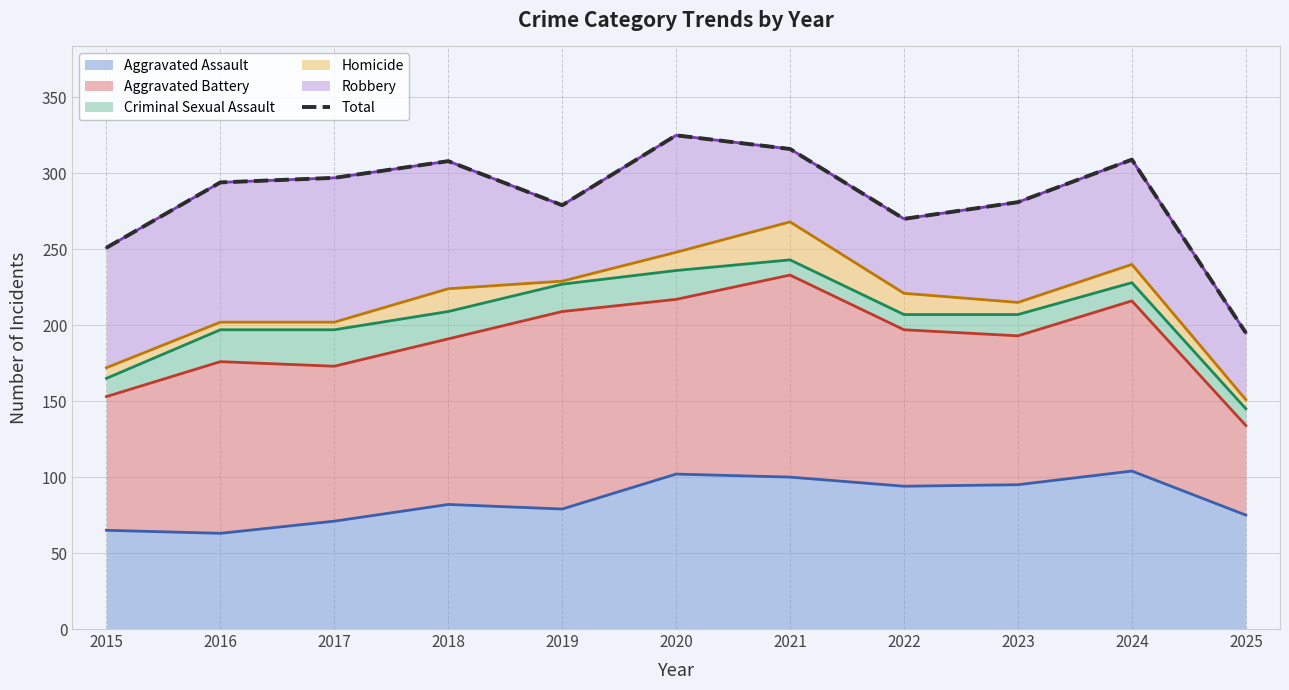

List the labels in order of value, largest first.

2020, 2021, 2024, 2018, 2017, 2016, 2023, 2019, 2022, 2015, 2025